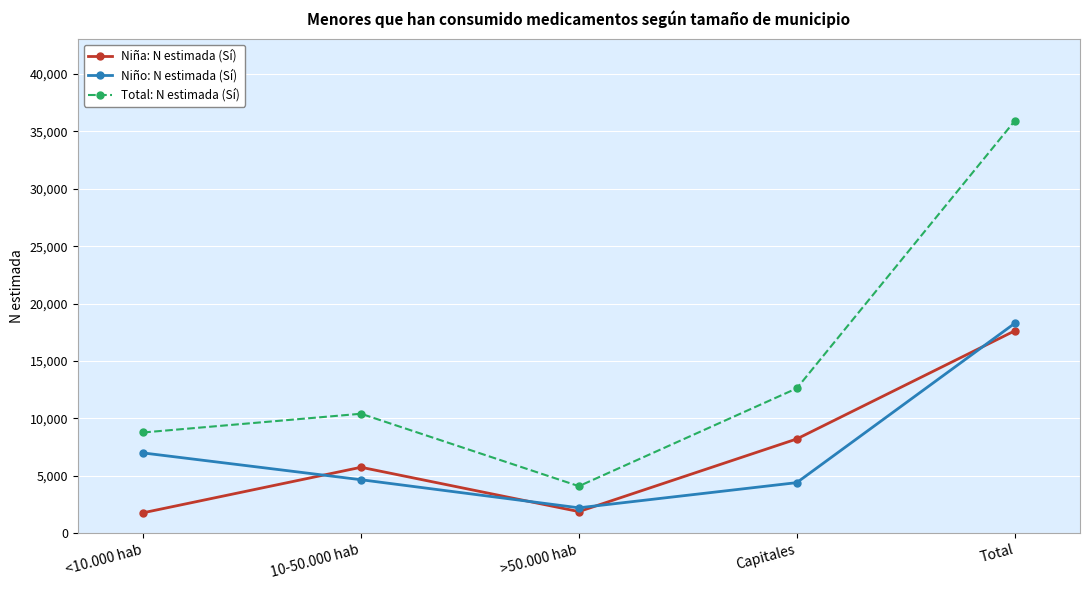

At Total, list the series in order from largest to smallest.

Total: N estimada (Sí), Niño: N estimada (Sí), Niña: N estimada (Sí)